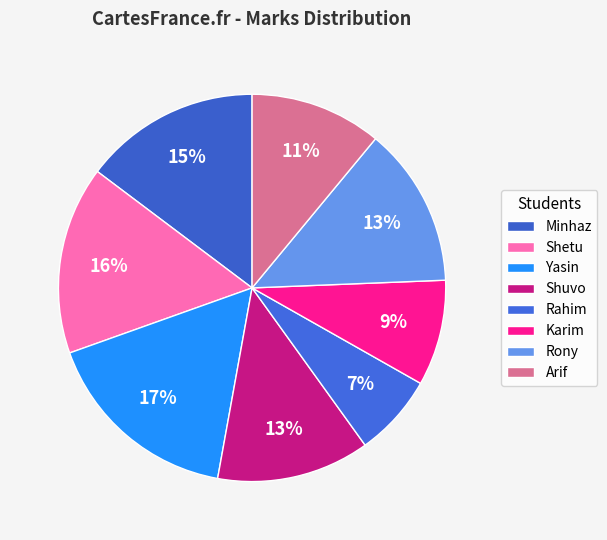

How many segments does this pie chart have?

8